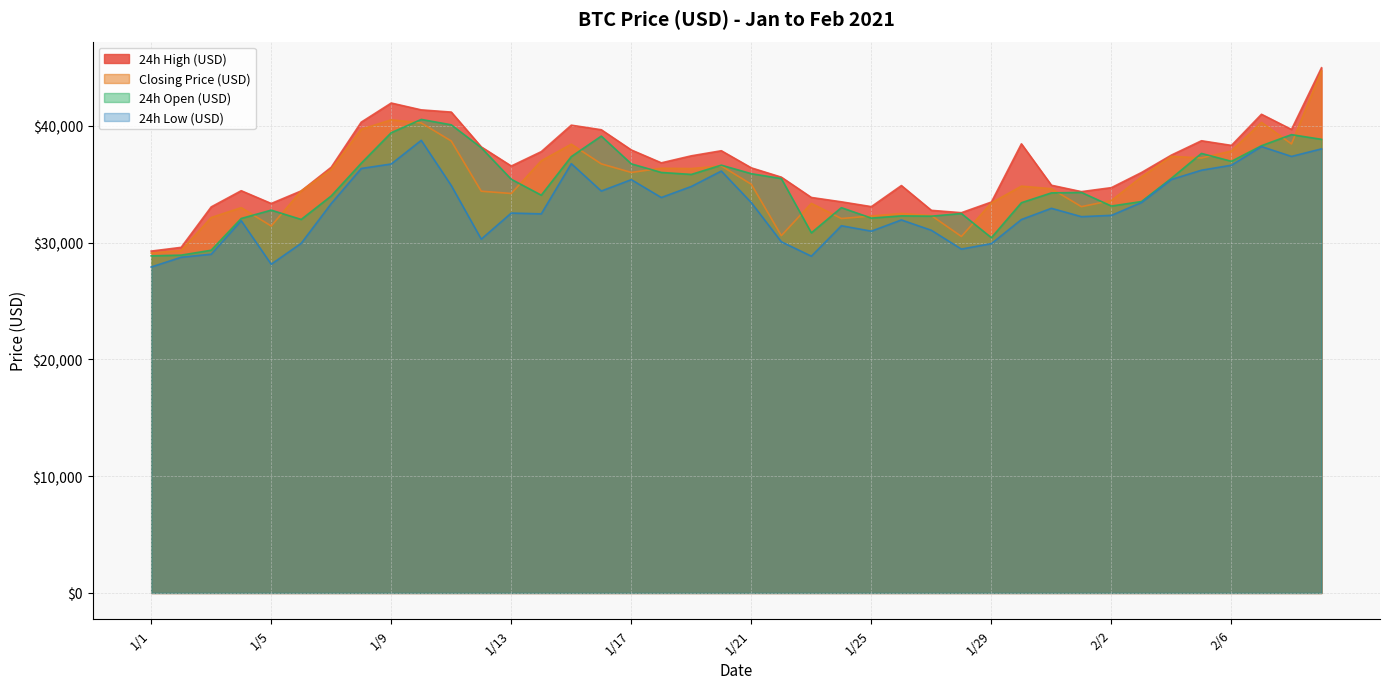

What are all the series names shown in the legend?

24h High (USD), Closing Price (USD), 24h Open (USD), 24h Low (USD)